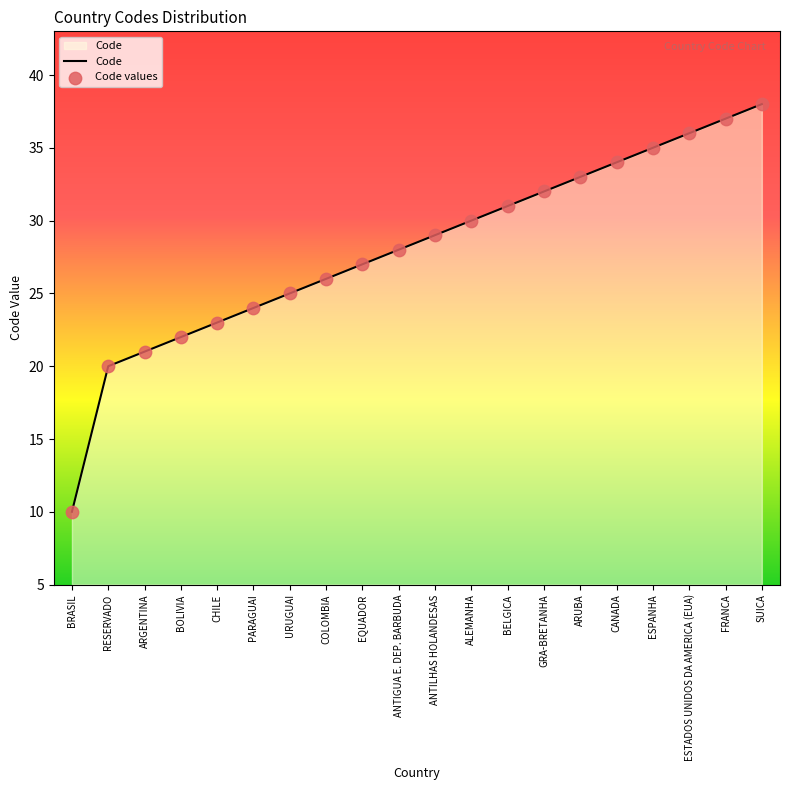

Which has a higher value, ANTIGUA E. DEP. BARBUDA or BOLIVIA?

ANTIGUA E. DEP. BARBUDA